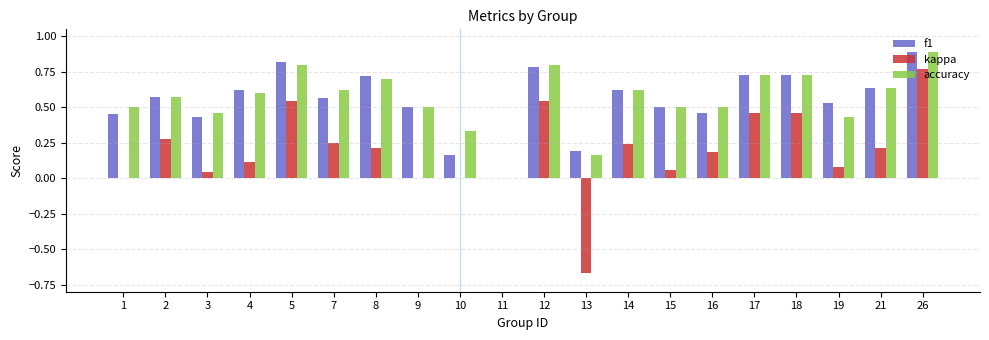

The kappa series shows 0.0 at 4. True or false?

False